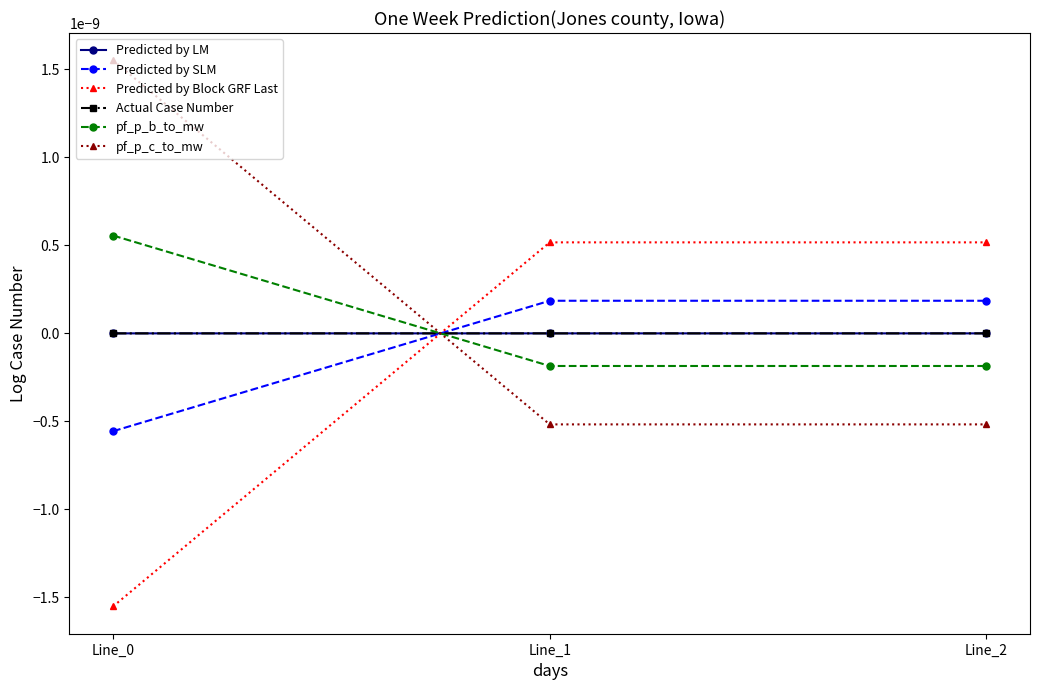

True or false: Predicted by SLM has a value of -0.0 at Line_0.

True